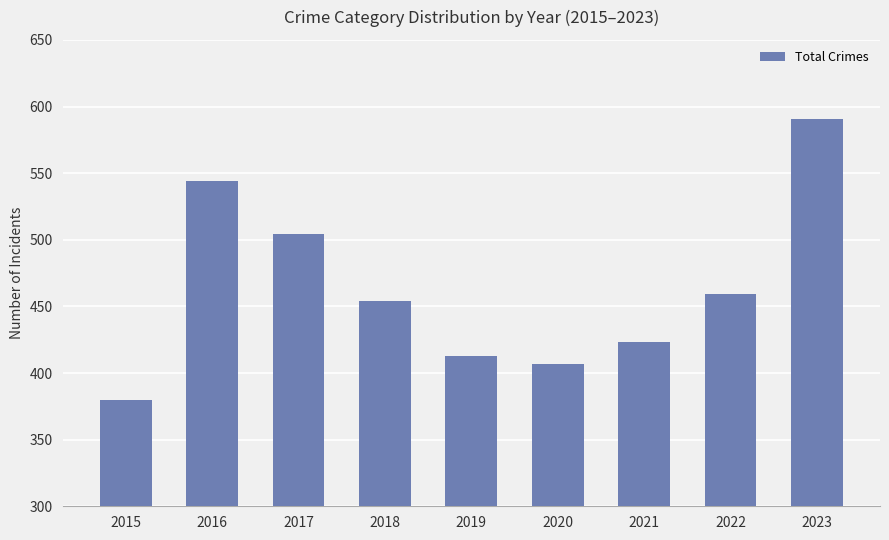

Are the bars grouped side by side (vs. stacked)?

No